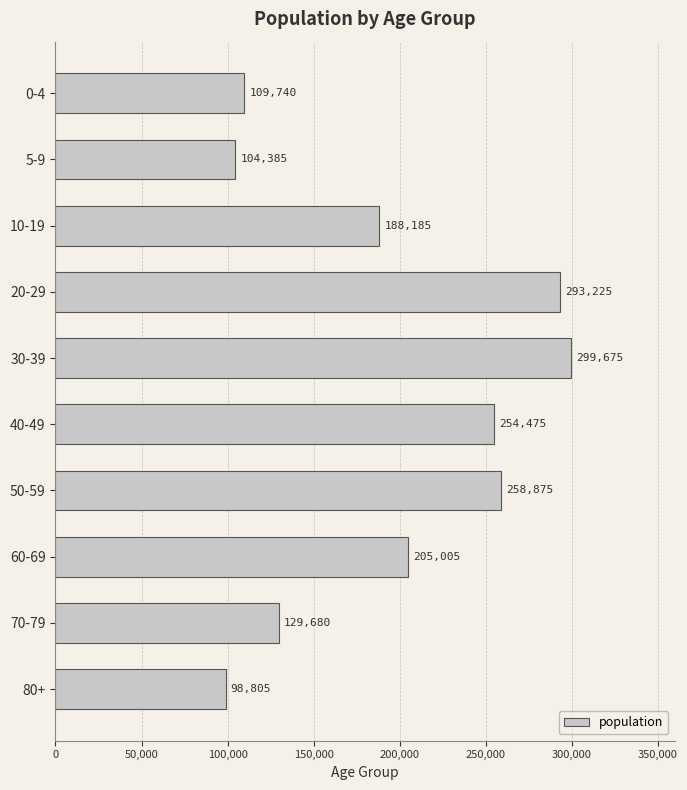

Rank the categories by value from lowest to highest.

80+, 5-9, 0-4, 70-79, 10-19, 60-69, 40-49, 50-59, 20-29, 30-39